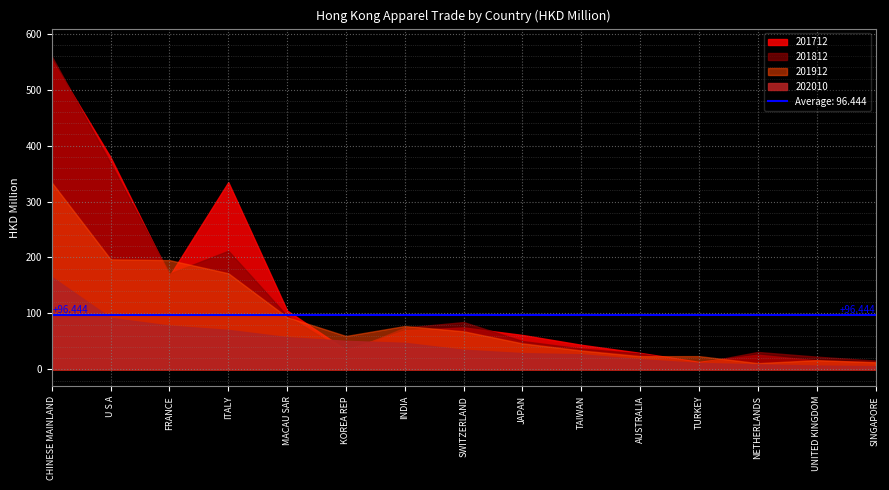

Reading right to left, extract all data points from this chart.

201712: SINGAPORE=13.1	UNITED KINGDOM=15.9	NETHERLANDS=26.3	TURKEY=13.4	AUSTRALIA=29.5	TAIWAN=44.0	JAPAN=61.5	SWITZERLAND=75.0	INDIA=69.9	KOREA REP=34.8	MACAU SAR=105.1	ITALY=334.8	FRANCE=167.2	U S A=379.1	CHINESE MAINLAND=553.8
201812: SINGAPORE=15.7	UNITED KINGDOM=22.7	NETHERLANDS=31.1	TURKEY=11.4	AUSTRALIA=28.4	TAIWAN=37.3	JAPAN=50.7	SWITZERLAND=84.6	INDIA=74.7	KOREA REP=31.3	MACAU SAR=95.7	ITALY=212.1	FRANCE=171.1	U S A=368.4	CHINESE MAINLAND=559.6
201912: SINGAPORE=12.6	UNITED KINGDOM=16.5	NETHERLANDS=11.1	TURKEY=23.7	AUSTRALIA=23.6	TAIWAN=33.7	JAPAN=46.4	SWITZERLAND=68.0	INDIA=77.5	KOREA REP=59.7	MACAU SAR=93.3	ITALY=171.8	FRANCE=195.3	U S A=196.7	CHINESE MAINLAND=334.1
202010: SINGAPORE=5.7	UNITED KINGDOM=6.8	NETHERLANDS=8.9	TURKEY=11.5	AUSTRALIA=18.1	TAIWAN=26.9	JAPAN=29.1	SWITZERLAND=35.1	INDIA=47.5	KOREA REP=51.0	MACAU SAR=57.6	ITALY=70.6	FRANCE=78.2	U S A=92.1	CHINESE MAINLAND=165.1